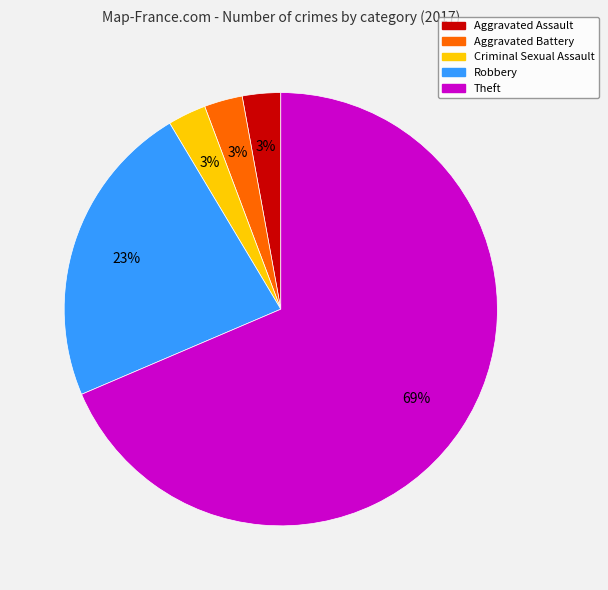

Which category accounts for the majority?

Theft